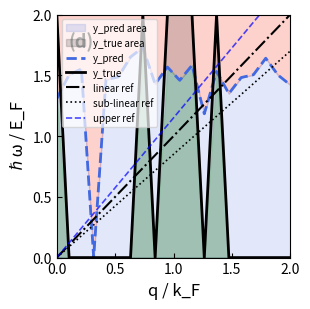

How many times do sub-linear ref and y_true cross each other?

7